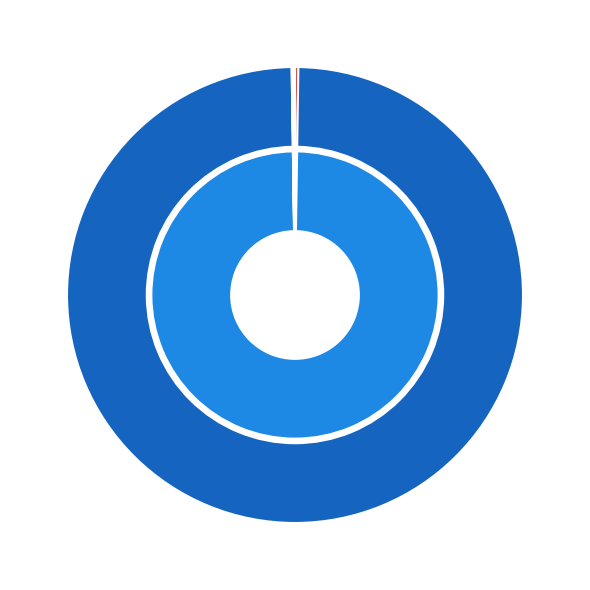

Combined, do $90K earners count and Female Ratio account for over 50%?

No